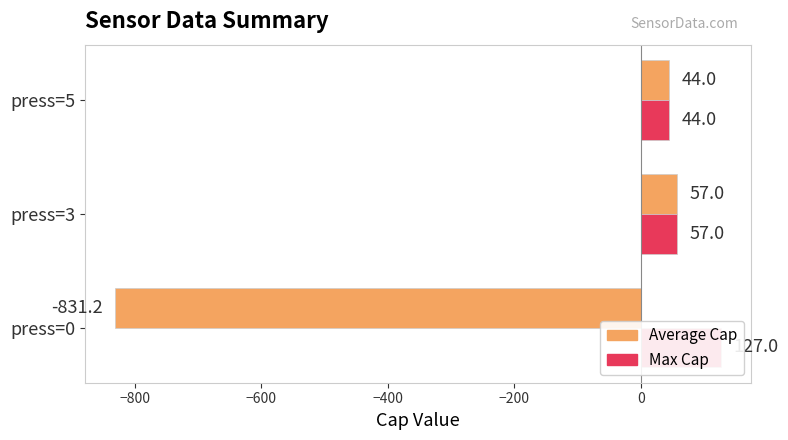

What is the value of the Max Cap bar at the 1st from the left?

127.0